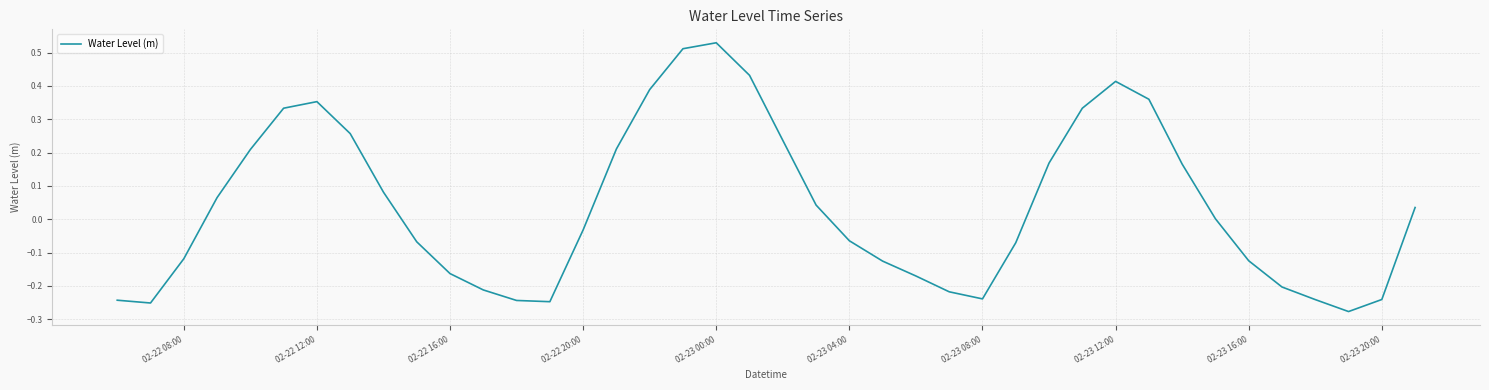

What is the difference between the maximum and minimum values?

0.8